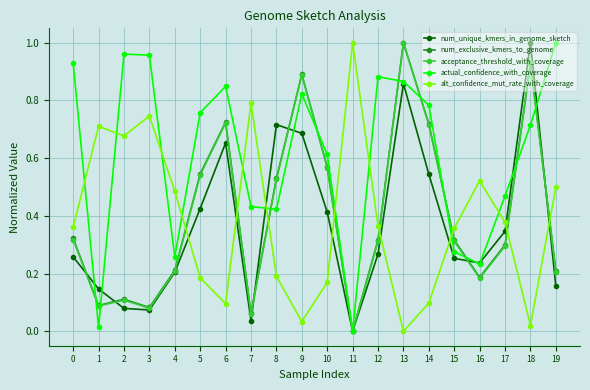

At which label does num_unique_kmers_in_genome_sketch reach its peak?

18